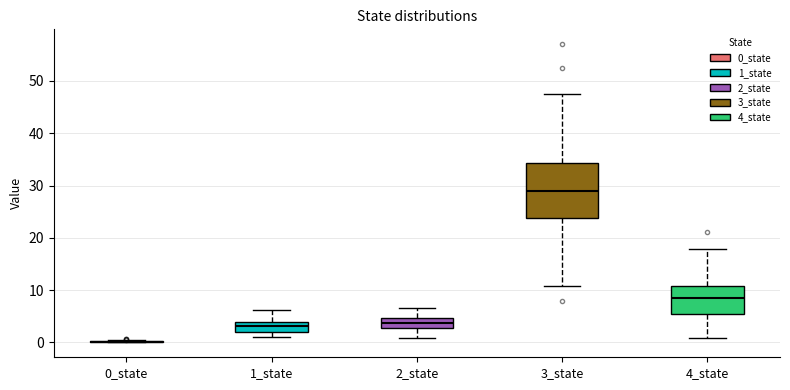

Reading left to right, transcribe this box plot: for each box, give where its median line is, the range the box spans, and where its two whiskers end, as read against the y-axis. The values are not printed on the chart, so give them approximately, as read against the axis.

0_state: box collapsed to a line at 0, whiskers 0 to 0
1_state: median 3, box 2 to 4, whiskers 1 to 6
2_state: median 4, box 3 to 5, whiskers 1 to 7
3_state: median 29, box 24 to 34, whiskers 11 to 48
4_state: median 9, box 5 to 11, whiskers 1 to 18